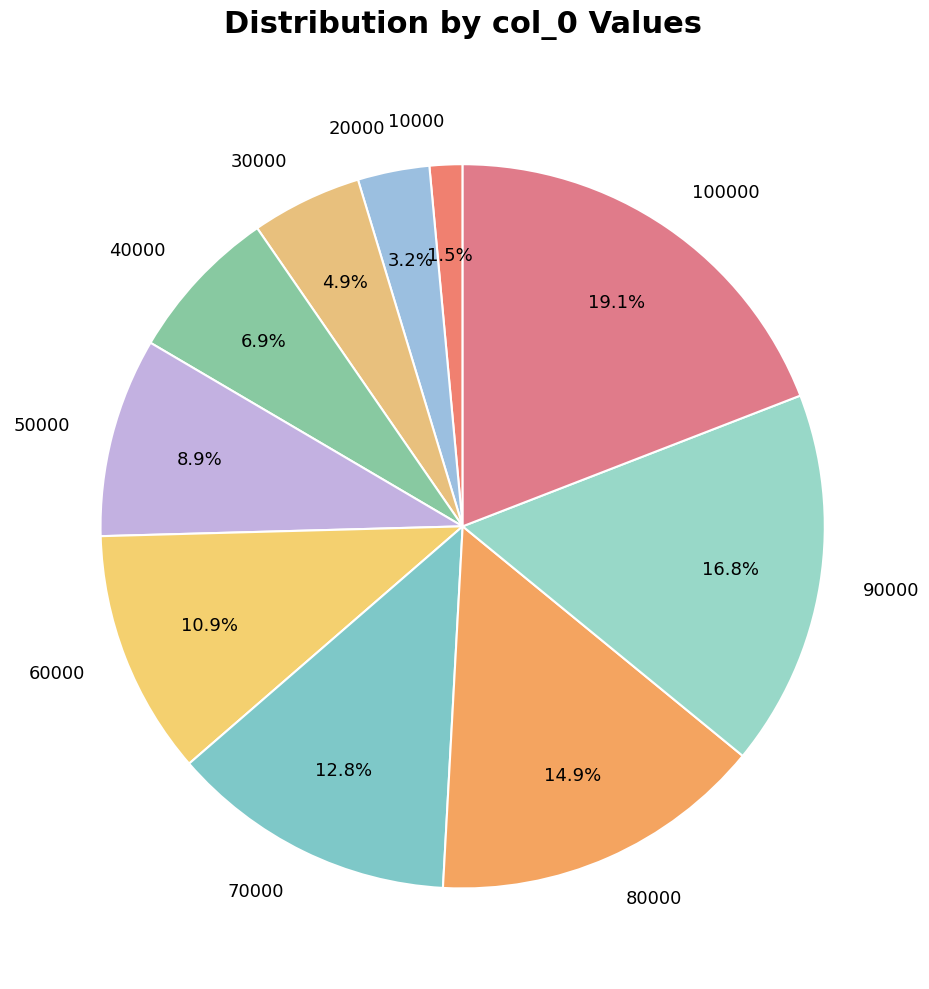

To the nearest percent, what is the difference between the largest and smallest slice percentages?

18%